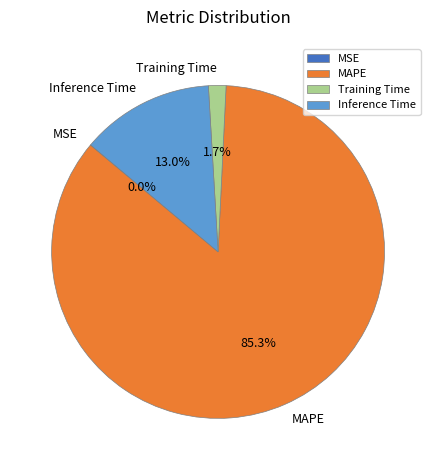

Does MAPE represent more than half of the total?

Yes